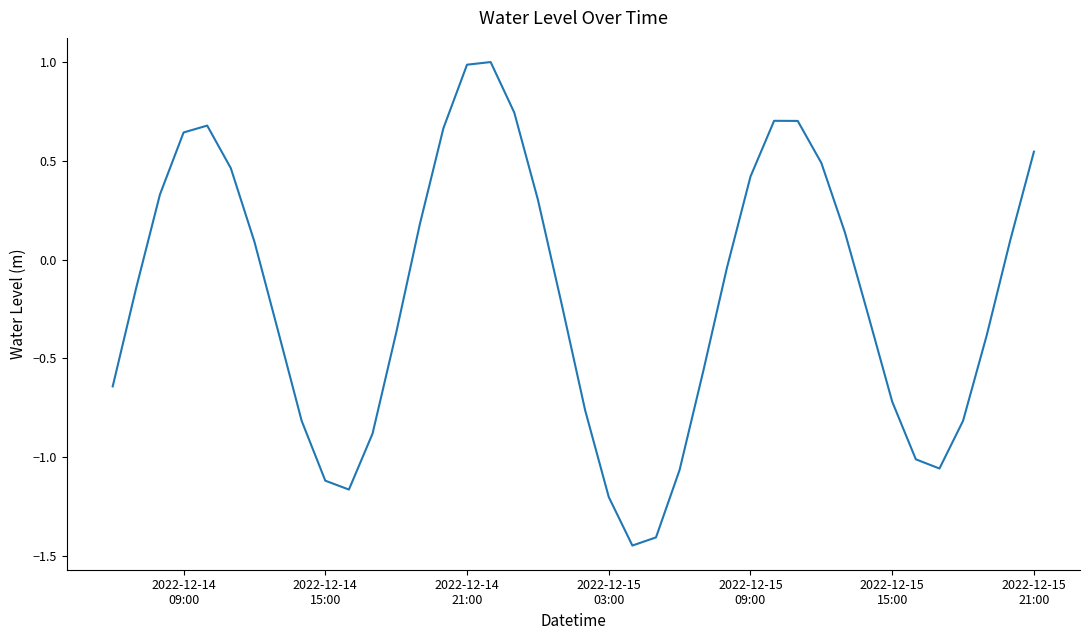

What is the maximum value shown in the chart?

1.0